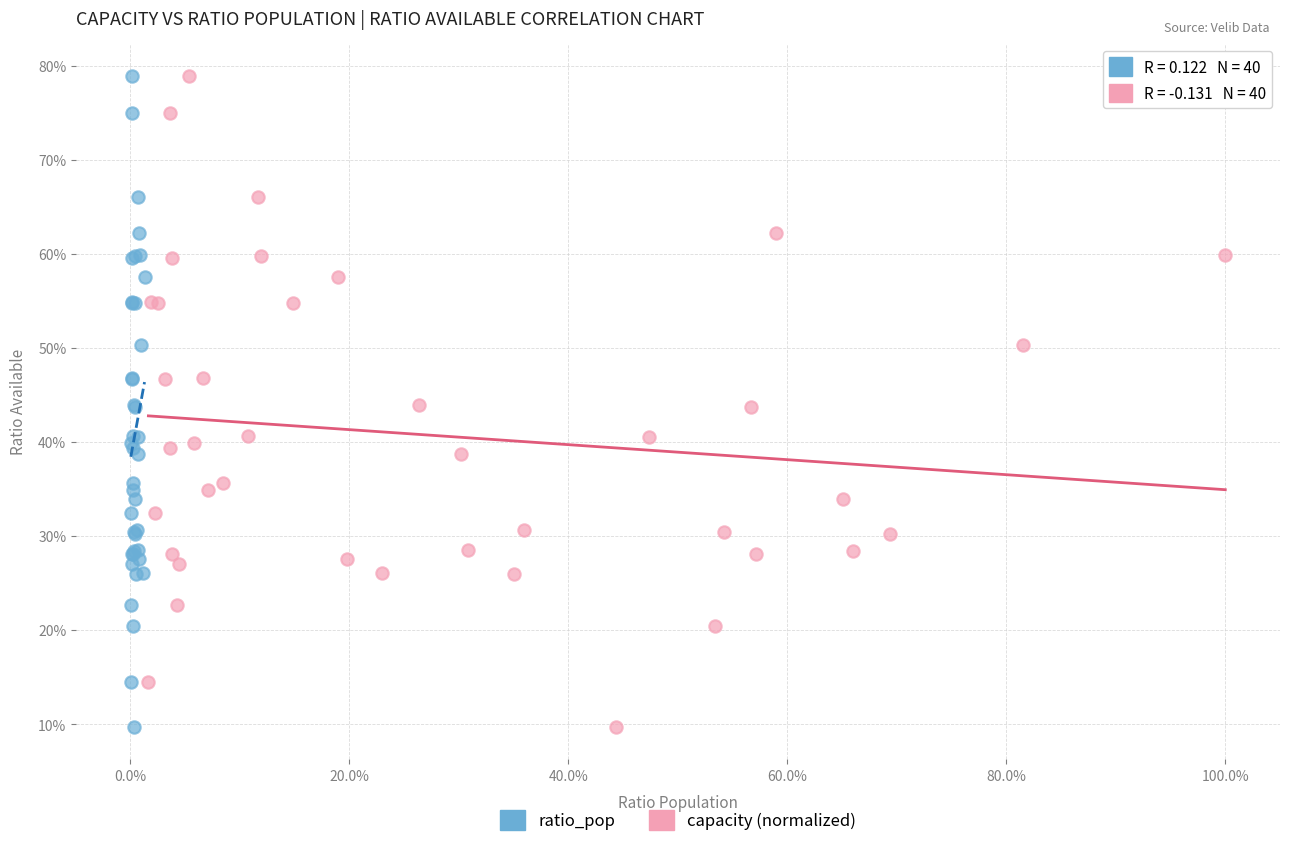

What are all the series names shown in the legend?

ratio_pop, capacity (normalized)